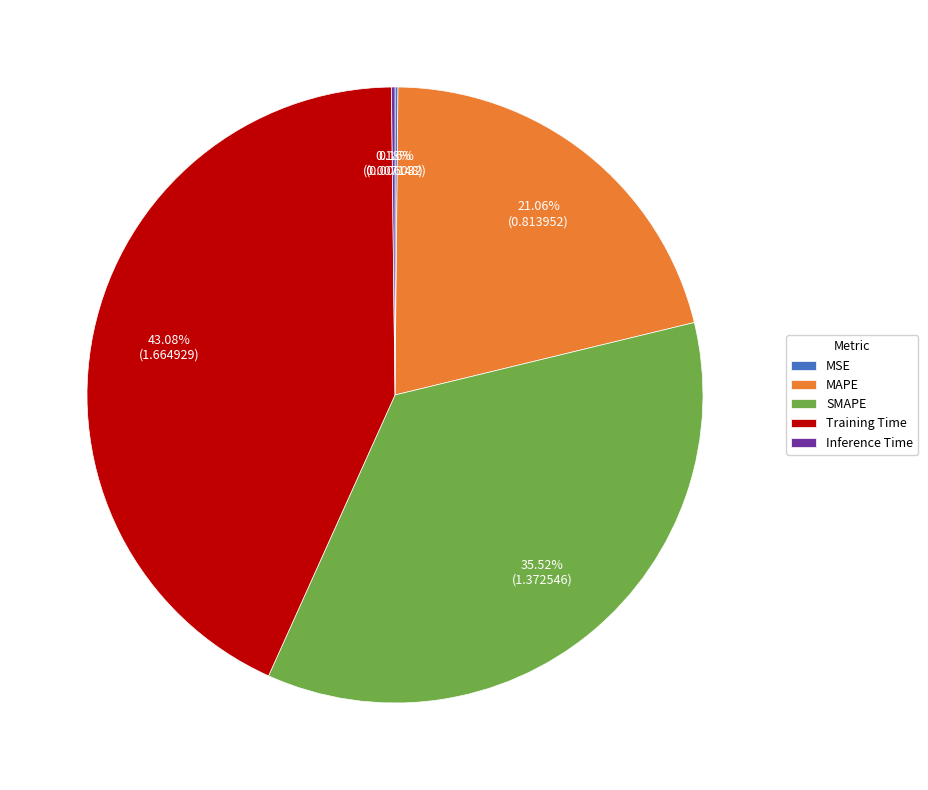

Does any single category account for the majority?

No